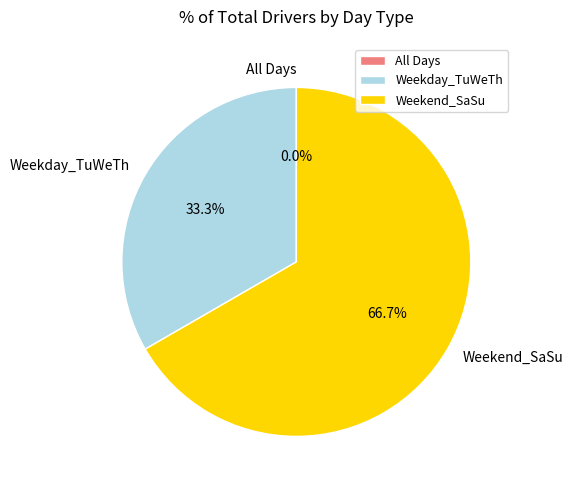

To the nearest percent, what is the average slice percentage?

33%